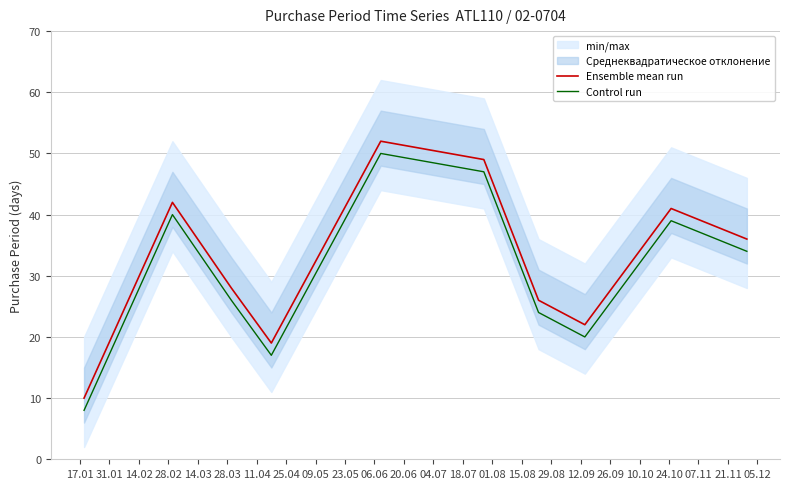

What is the highest value of the Control run series?

50